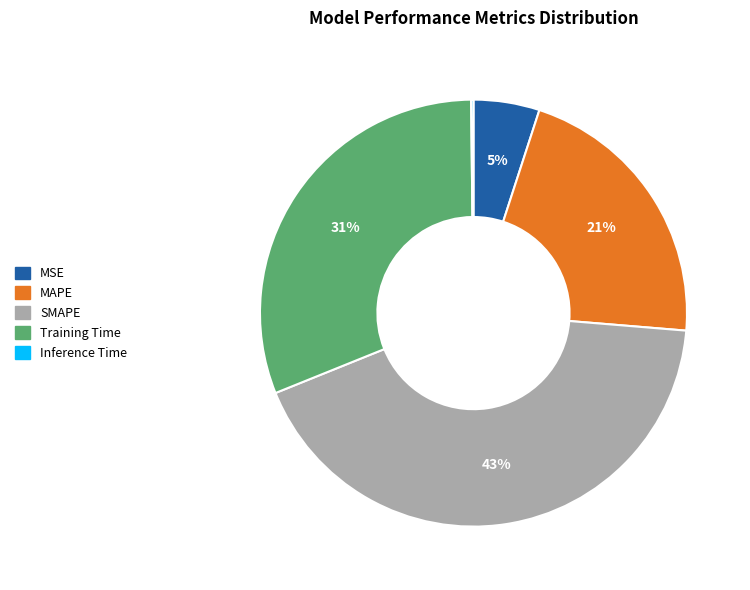

Is SMAPE the majority of the pie?

No